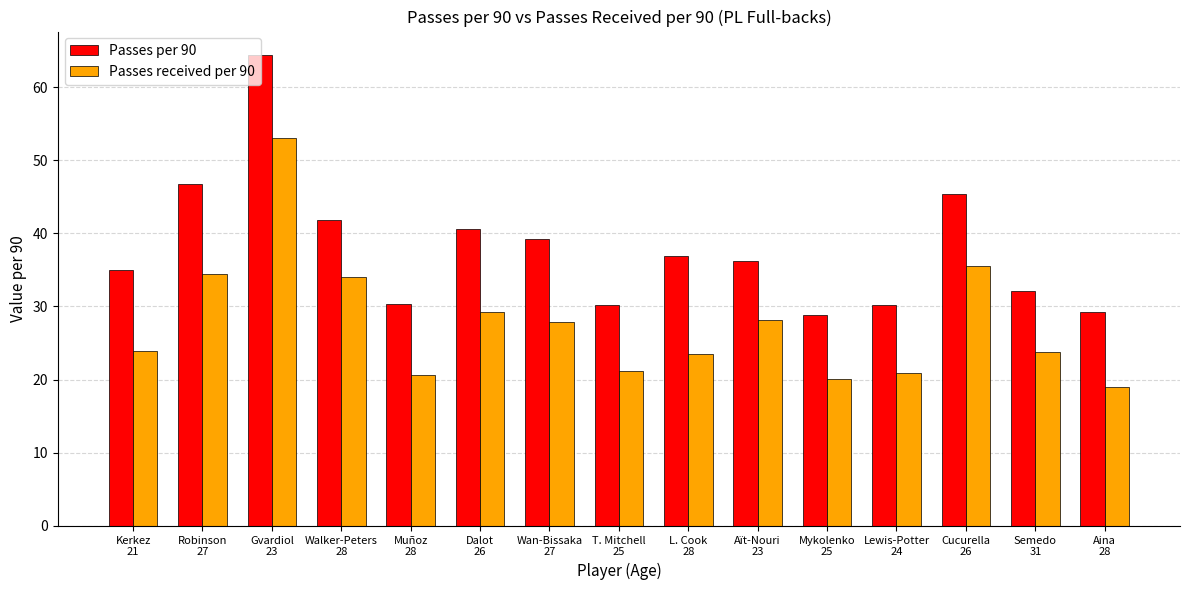

At which category is the sum across all series the highest?

Gvardiol
23